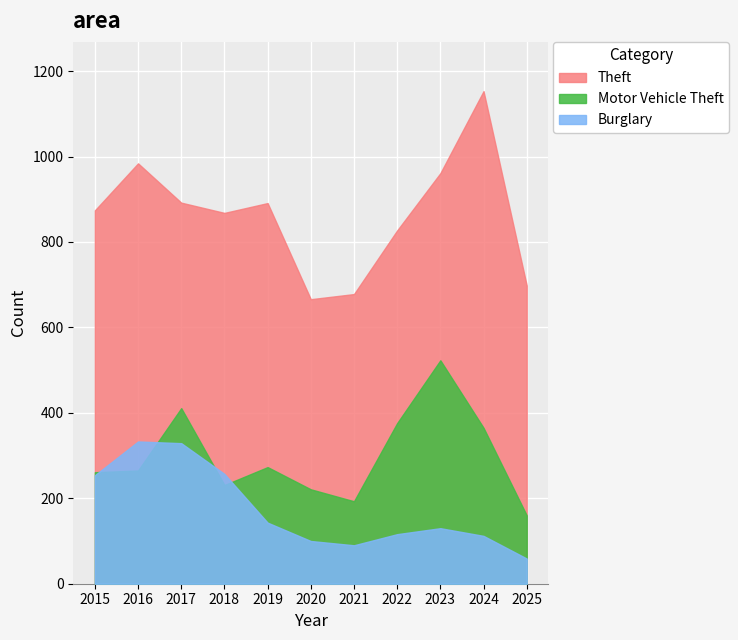

Reading left to right, transcribe all the data shown in this chart.

Theft: 874	984	892	868	891	666	678	827	961	1153	698
Motor Vehicle Theft: 261	265	411	231	273	221	193	376	523	365	160
Burglary: 254	333	329	257	143	100	90	116	130	112	59